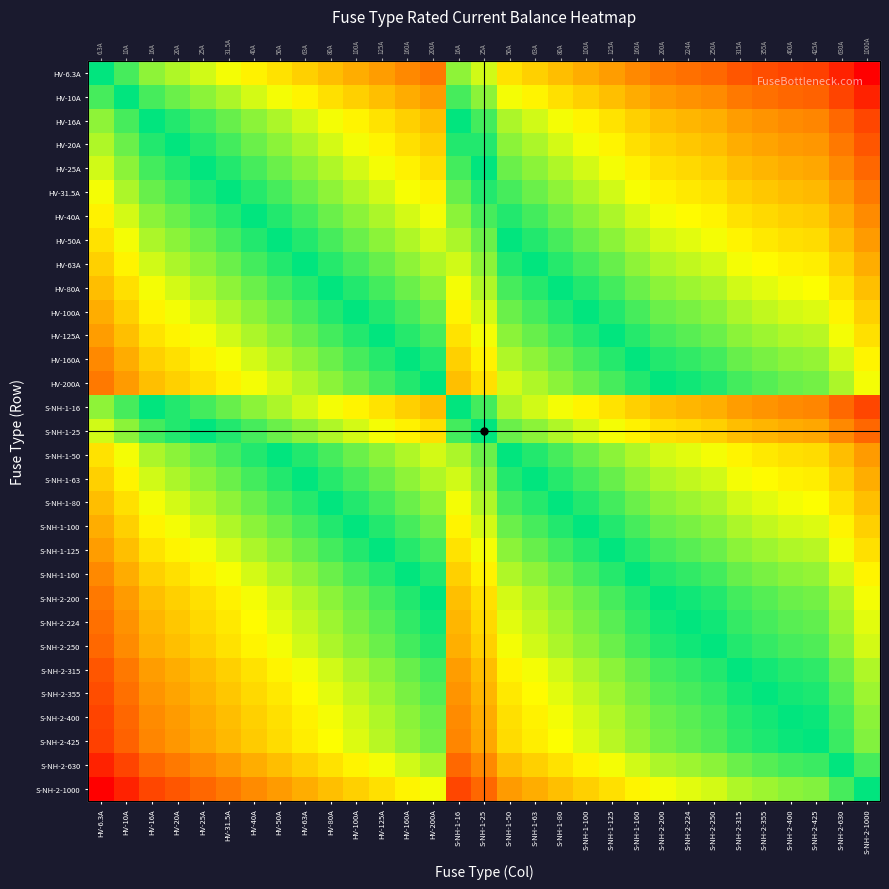

What is the maximum value shown in the chart?

1.0